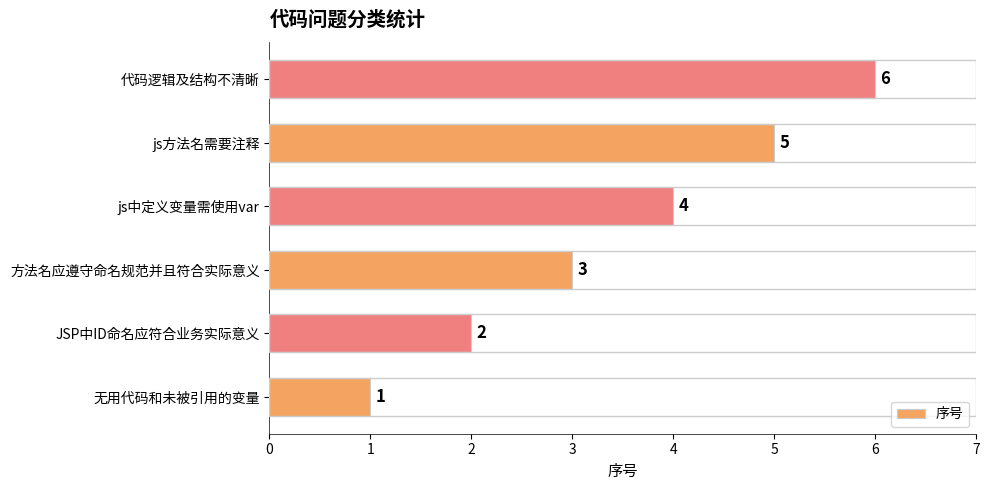

The value at JSP中ID命名应符合业务实际意义 is 1. True or false?

False